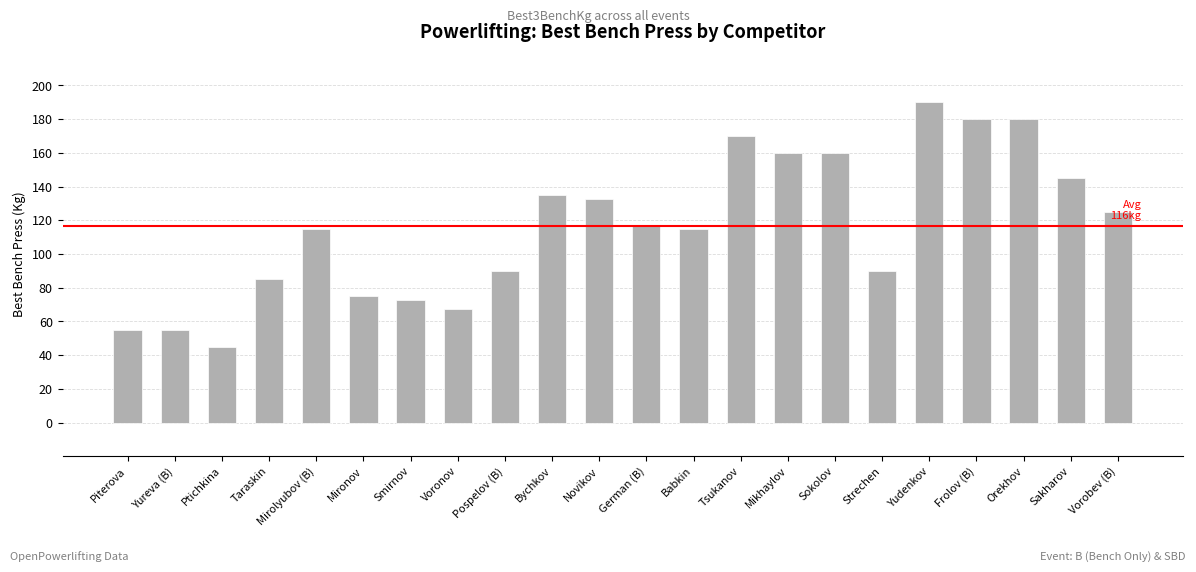

What is the approximate value at Piterova?

55.0